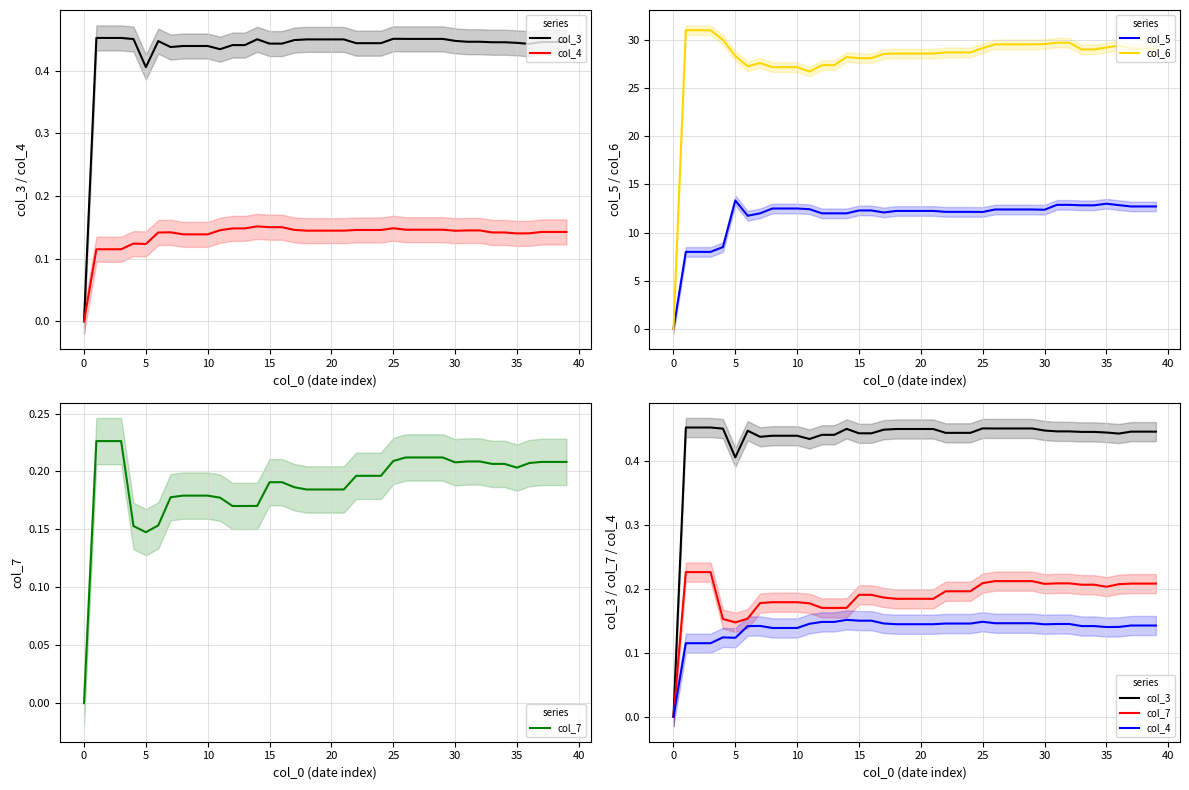

What is the sum of all col_4 values?

5.5